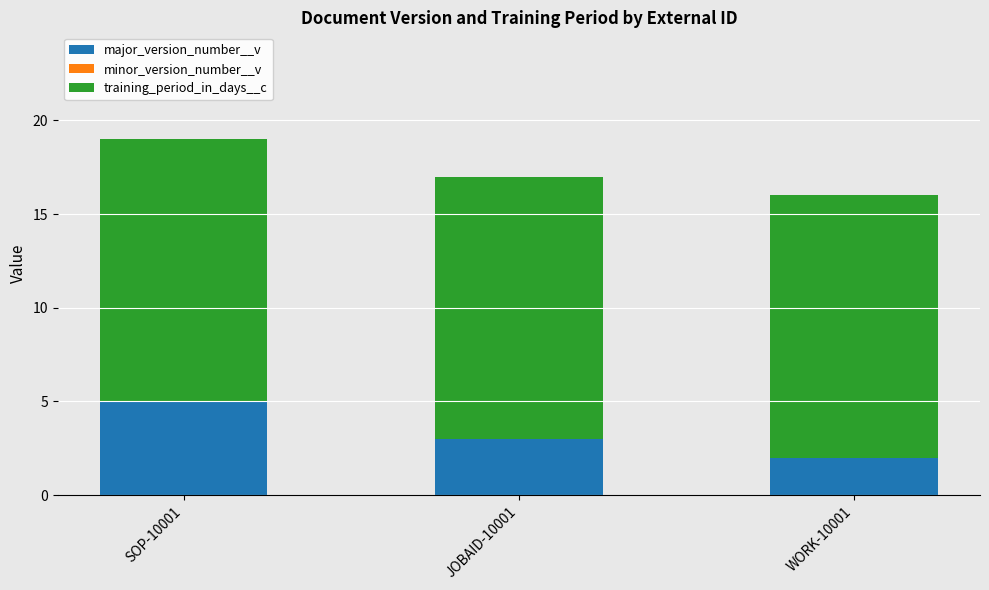

Reading left to right, list the values for the major_version_number__v series.

SOP-10001=5	JOBAID-10001=3	WORK-10001=2